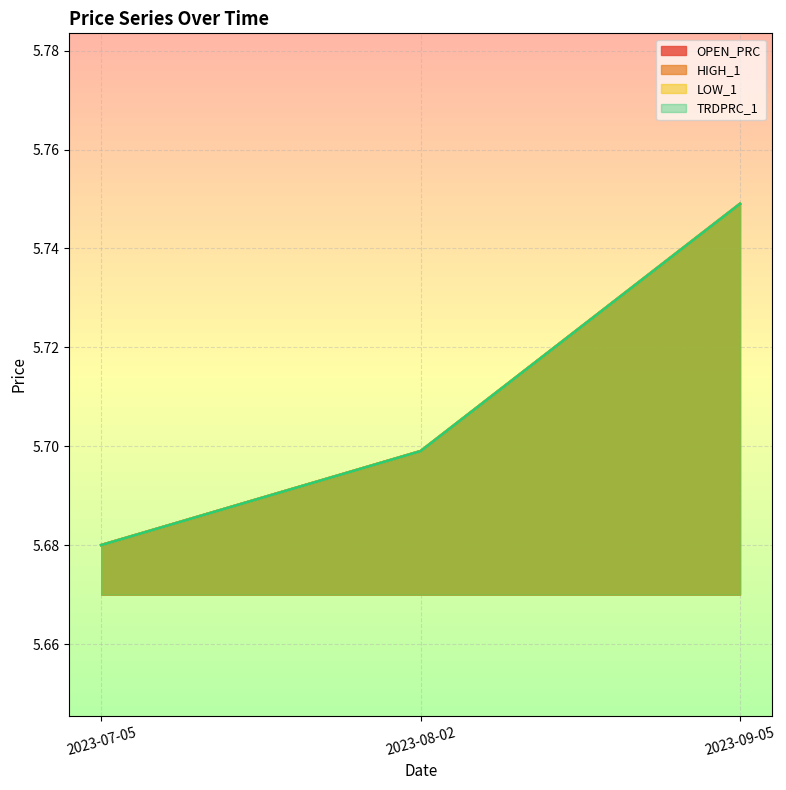

Reading left to right, list all the values displayed in this chart.

OPEN_PRC: 5.7	5.7	5.7
HIGH_1: 5.7	5.7	5.7
LOW_1: 5.7	5.7	5.7
TRDPRC_1: 5.7	5.7	5.7